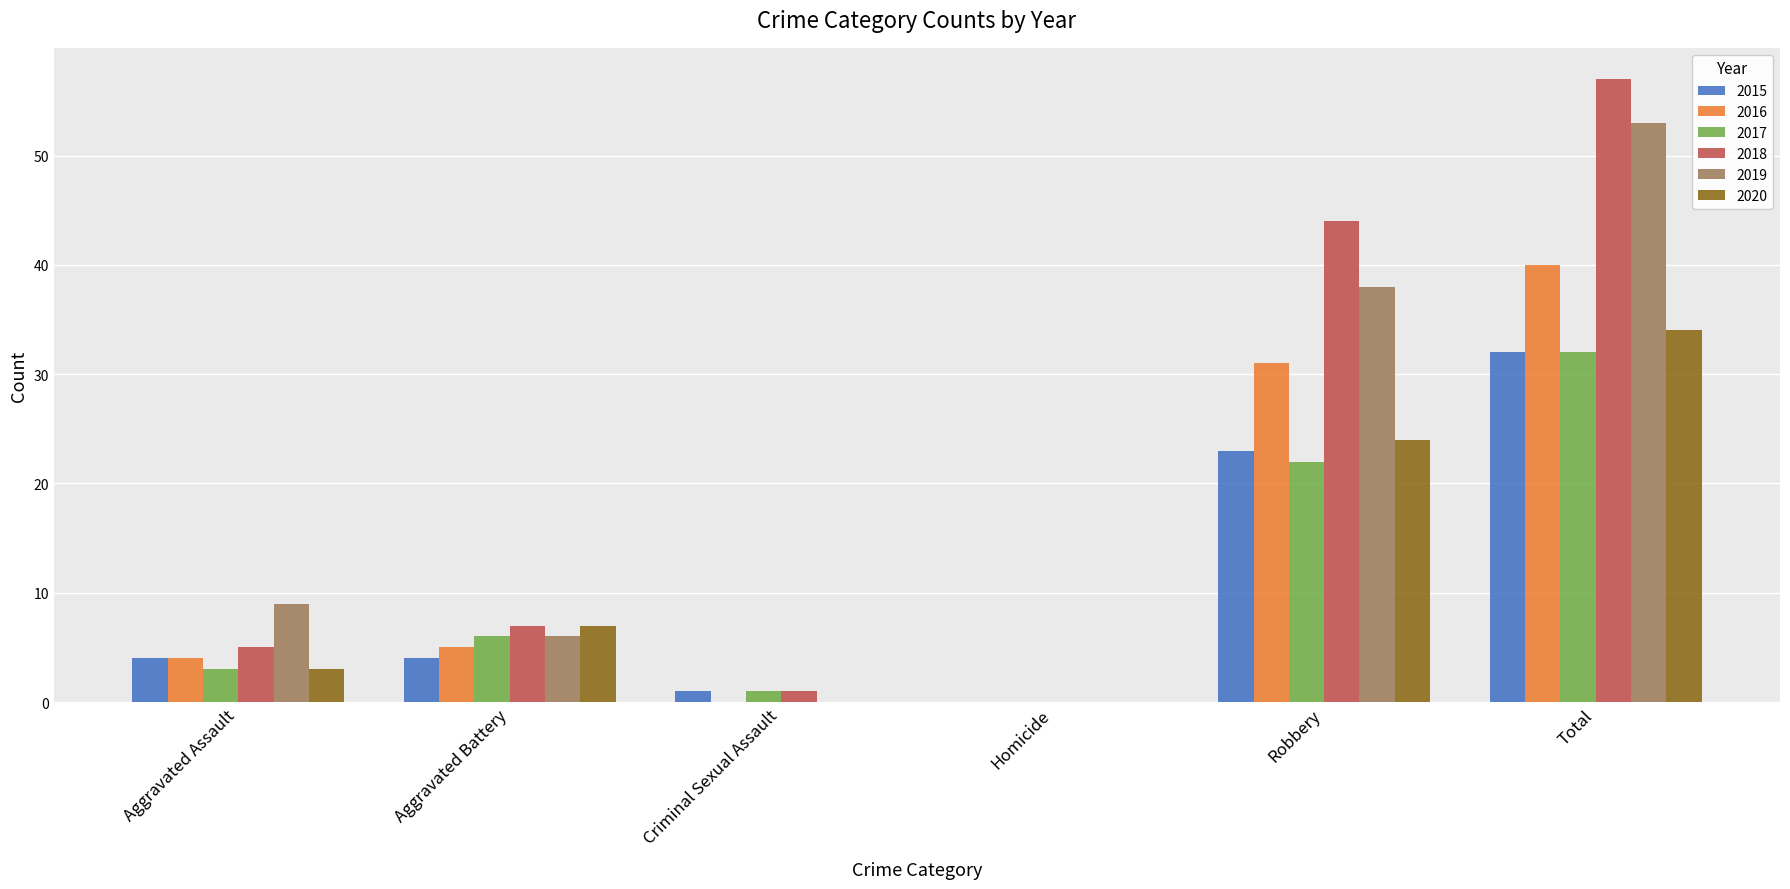

Does the chart contain stacked bars?

No